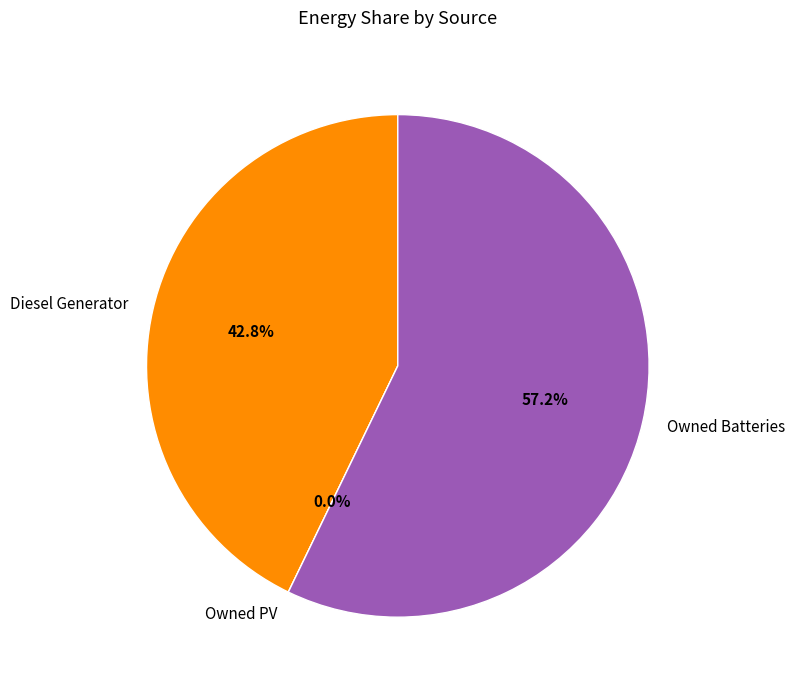

The Owned PV slice represents 1% of the pie. True or false?

False